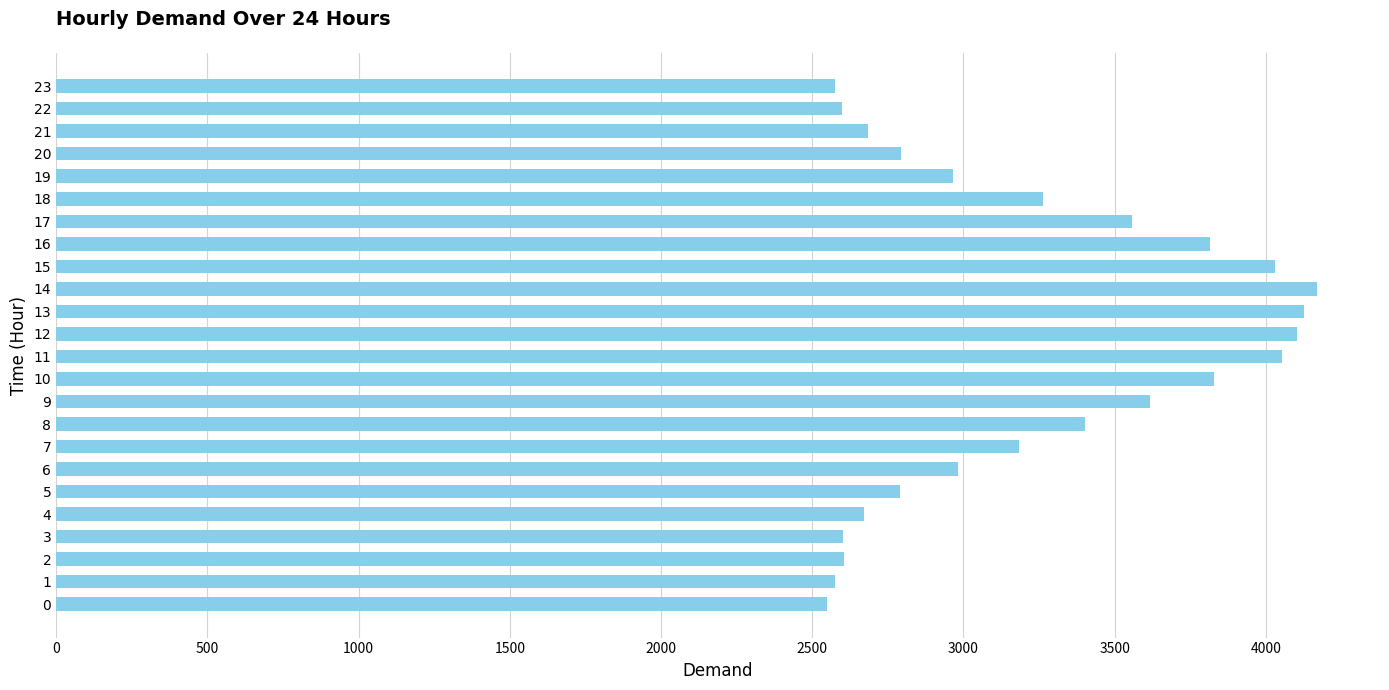

How many bars are there in total?

24